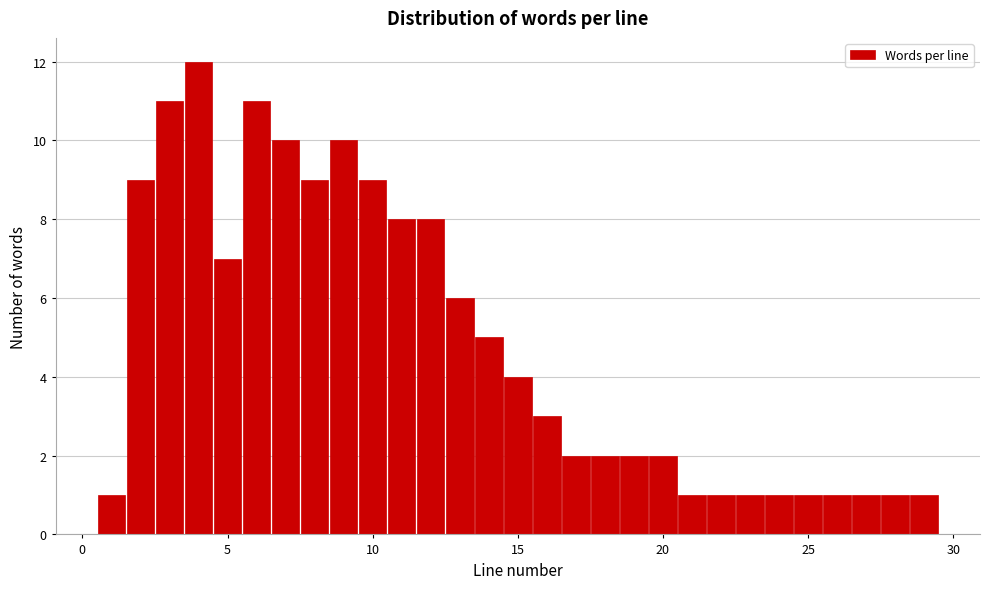

Around what value on the x-axis is the tallest bar? Give the approximate position of its centre, as read against the axis.

4.0